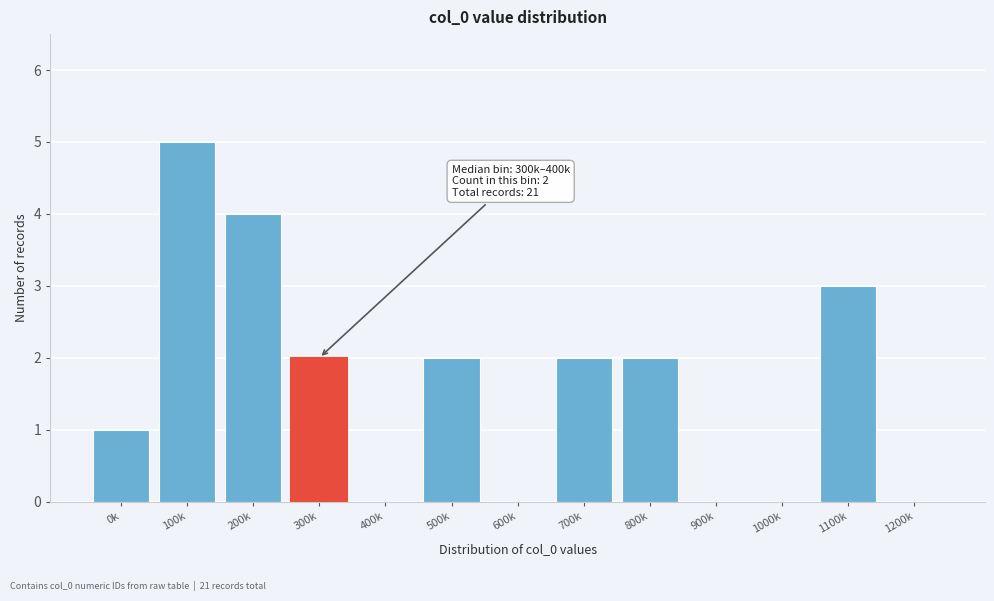

Reading left to right, list all the values displayed in this chart.

0k=1	100k=5	200k=4	300k=2	400k=0	500k=2	600k=0	700k=2	800k=2	900k=0	1000k=0	1100k=3	1200k=0